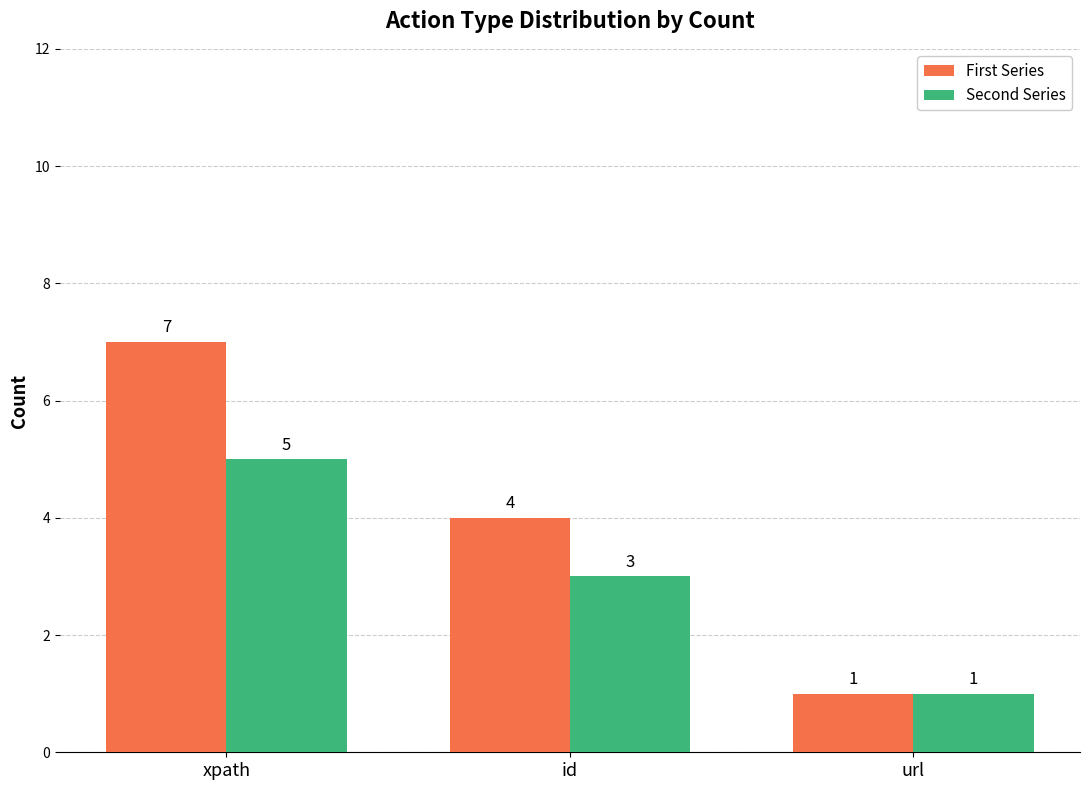

What is the sum of the First Series values at xpath and id?

11